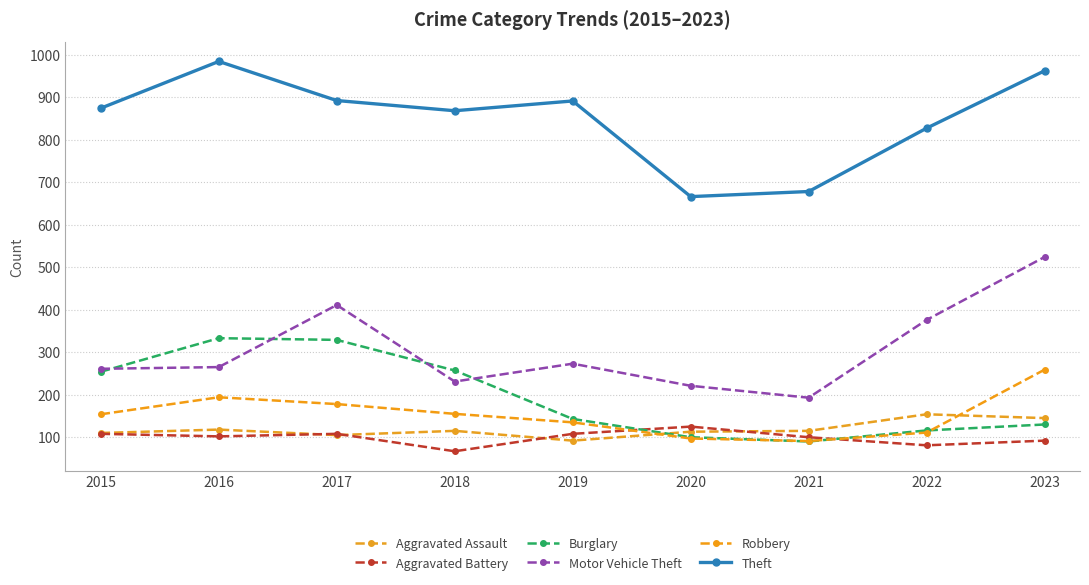

Where does the Aggravated Battery series first go above 102?

2015